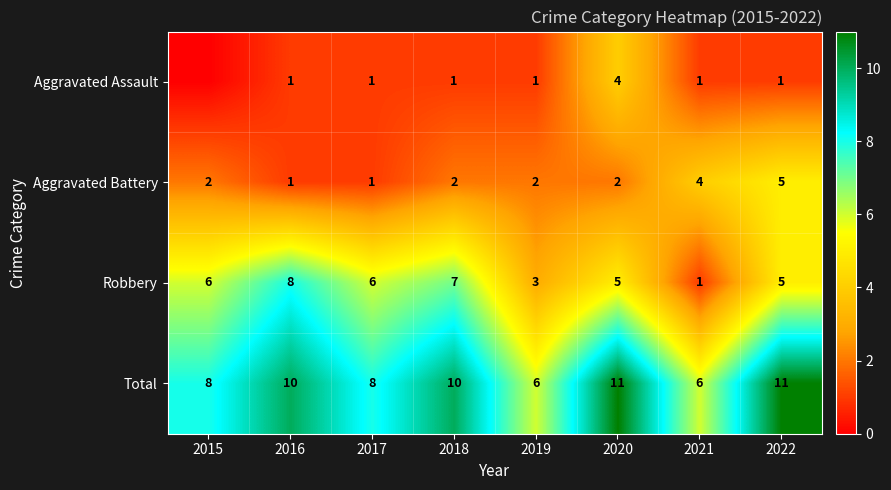

What is the spread (max minus min) of values at 2017?

7